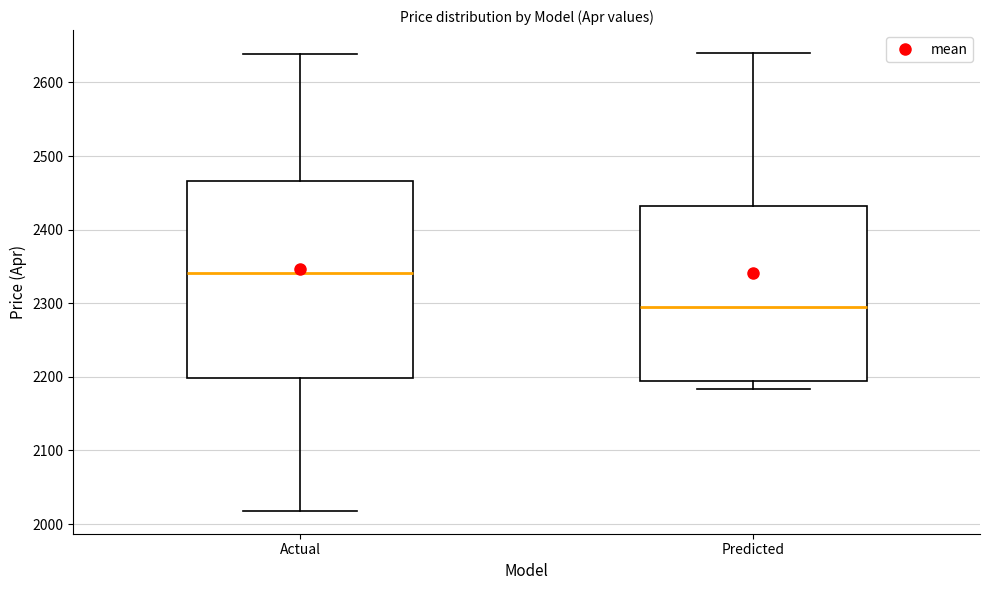

Reading left to right, transcribe this box plot: for each box, give where its median line is, the range the box spans, and where its two whiskers end, as read against the y-axis. The values are not printed on the chart, so give them approximately, as read against the axis.

Actual: median 2340, box 2200 to 2470, whiskers 2020 to 2640
Predicted: median 2290, box 2200 to 2430, whiskers 2180 to 2640